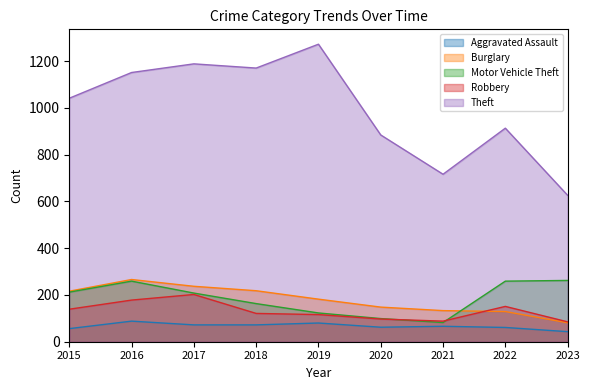

At which category is the sum across all series the highest?

2016